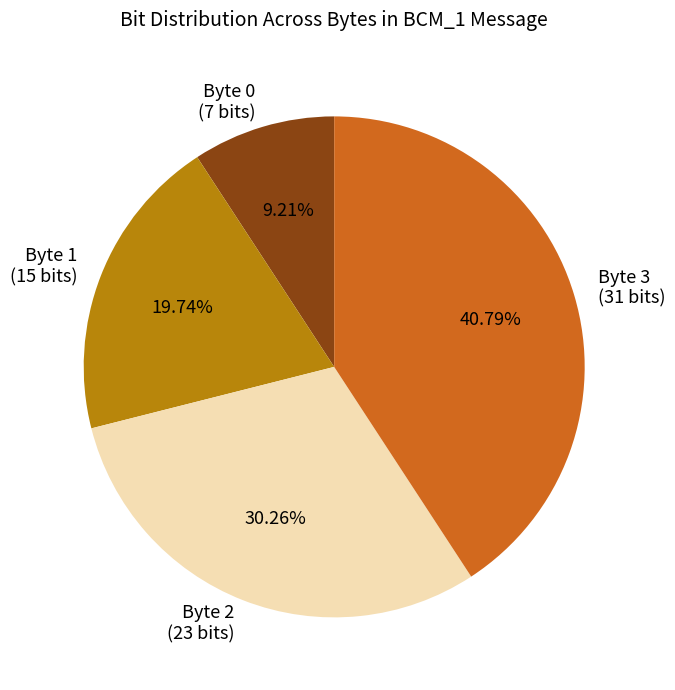

Rank the categories by value from highest to lowest.

Byte 3 (31 bits), Byte 2 (23 bits), Byte 1 (15 bits), Byte 0 (7 bits)